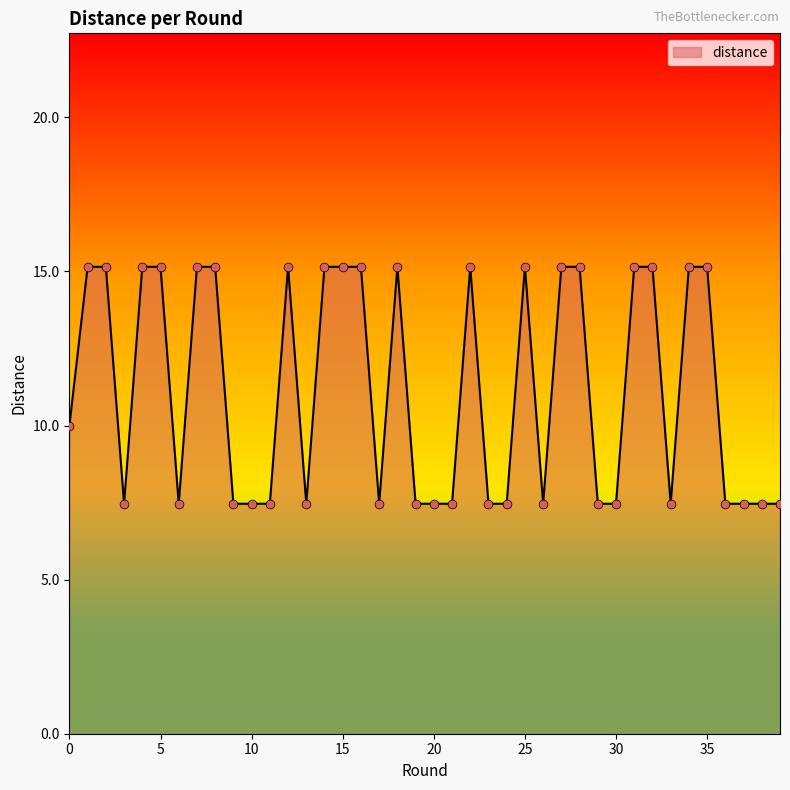

What is the minimum value shown in the chart?

7.5